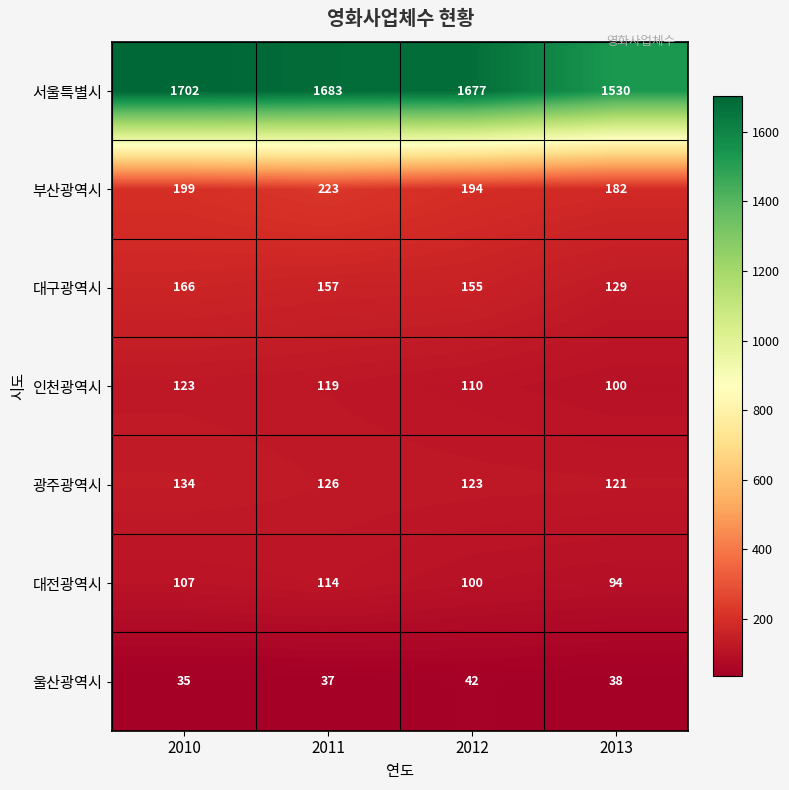

Is the value of 대구광역시 at 2010 greater than the value of 인천광역시 at 2011?

Yes